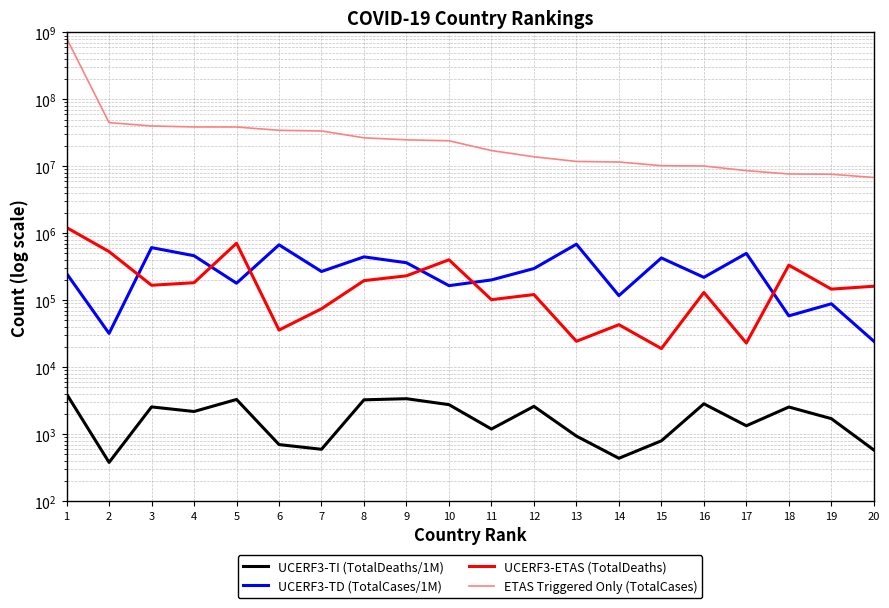

The value of UCERF3-TI (TotalDeaths/1M) at 18 is 1572. True or false?

False